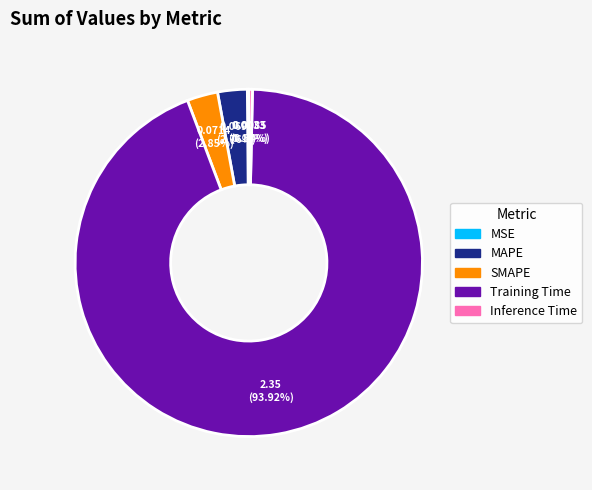

Between Training Time and Inference Time, which is larger?

Training Time